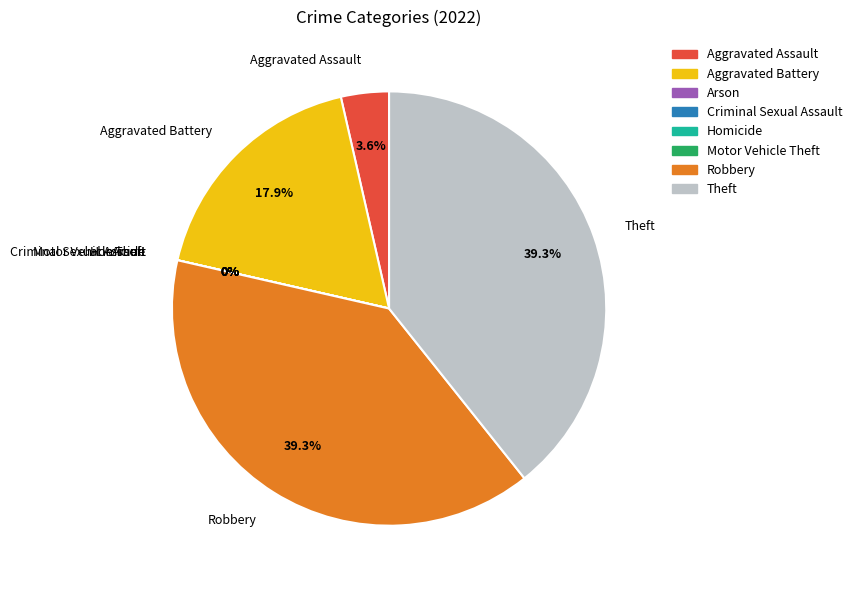

Between Motor Vehicle Theft and Theft, which is larger?

Theft